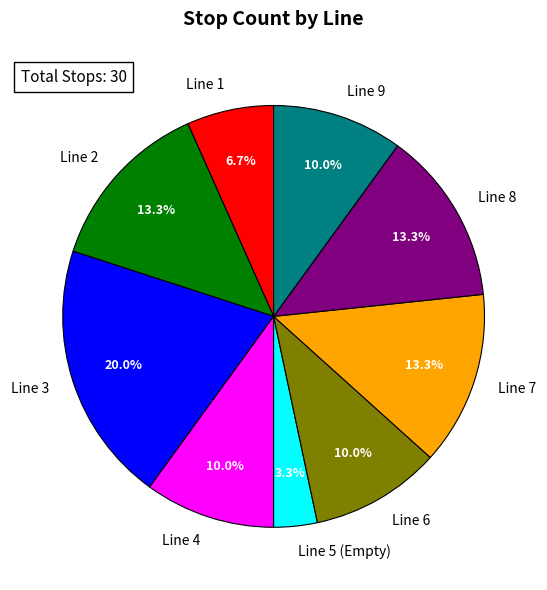

To the nearest percent, what percentage of the pie is Line 5 (Empty)?

3%